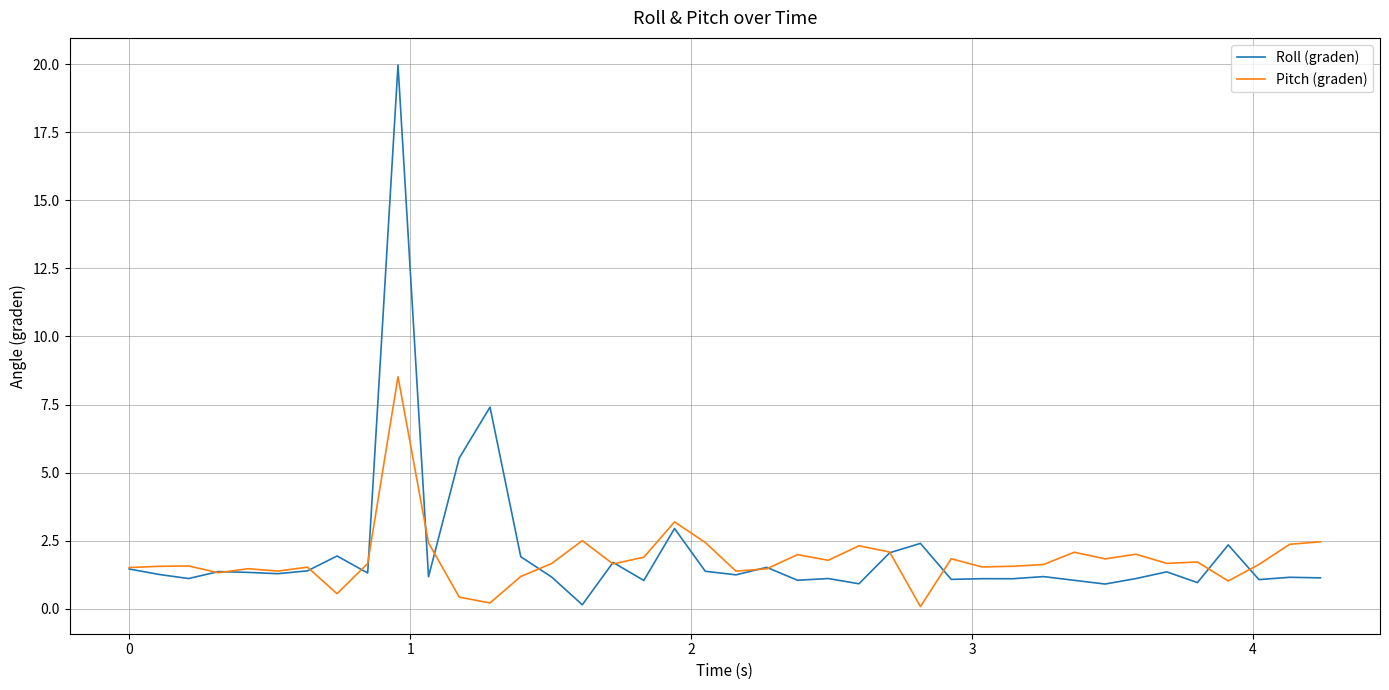

What is the difference between the second highest and minimum values in the Roll (graden) series?

7.3